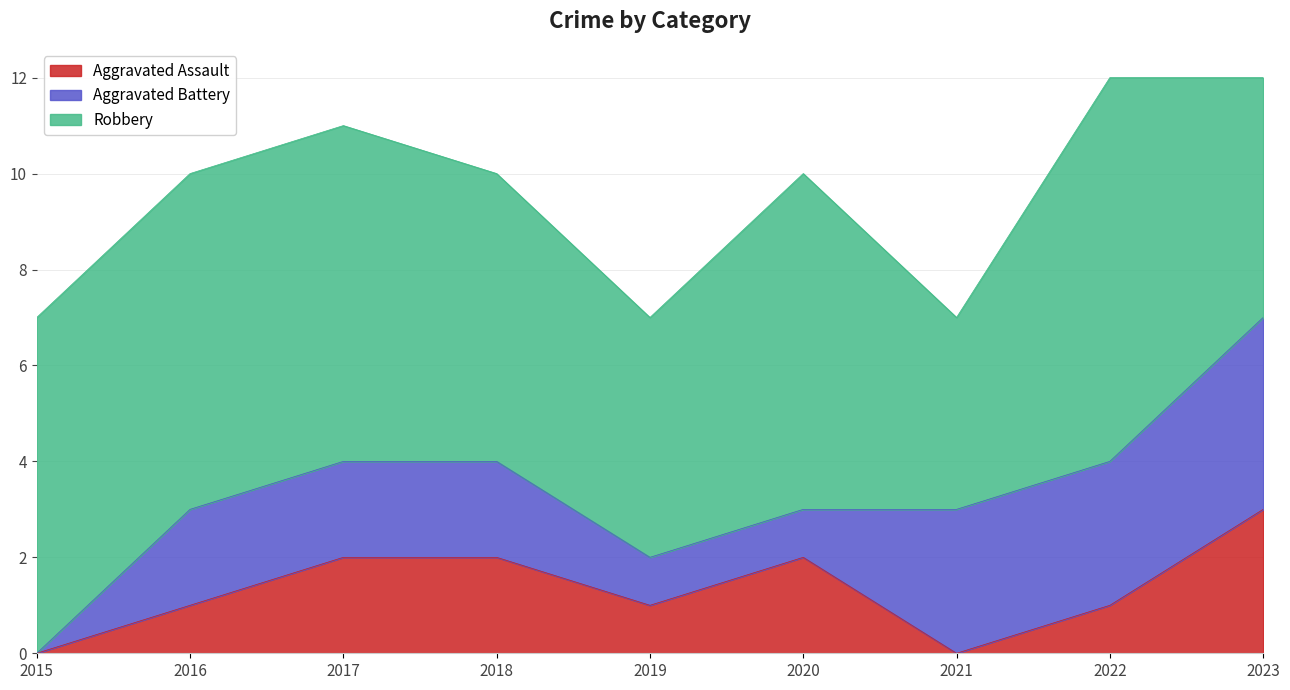

At 2018, list the series in order from largest to smallest.

Robbery, Aggravated Assault, Aggravated Battery